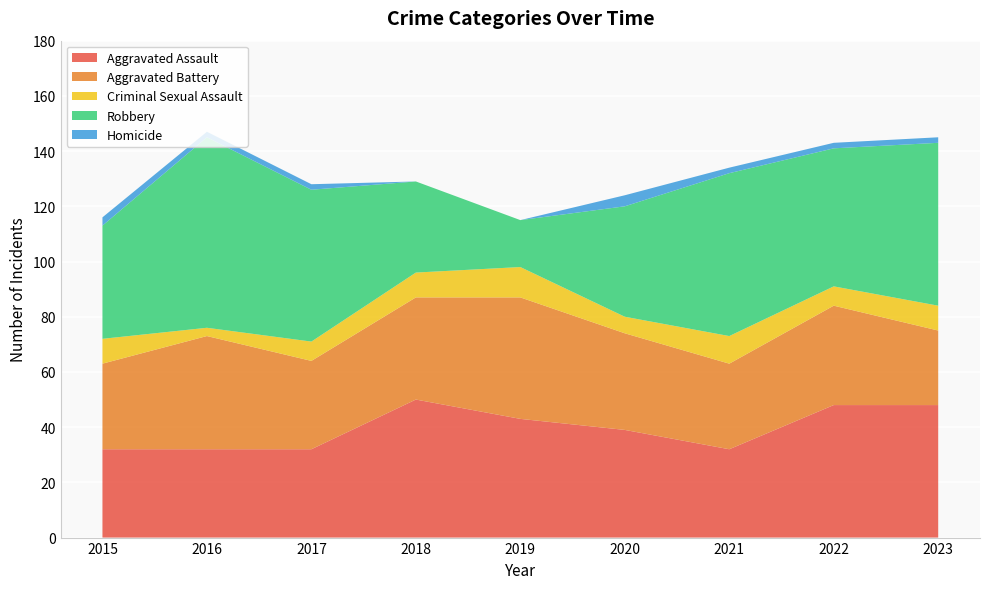

Reading left to right, transcribe all the data shown in this chart.

Aggravated Assault: 32	32	32	50	43	39	32	48	48
Aggravated Battery: 31	41	32	37	44	35	31	36	27
Criminal Sexual Assault: 9	3	7	9	11	6	10	7	9
Robbery: 41	69	55	33	17	40	59	50	59
Homicide: 3	2	2	0	0	4	2	2	2